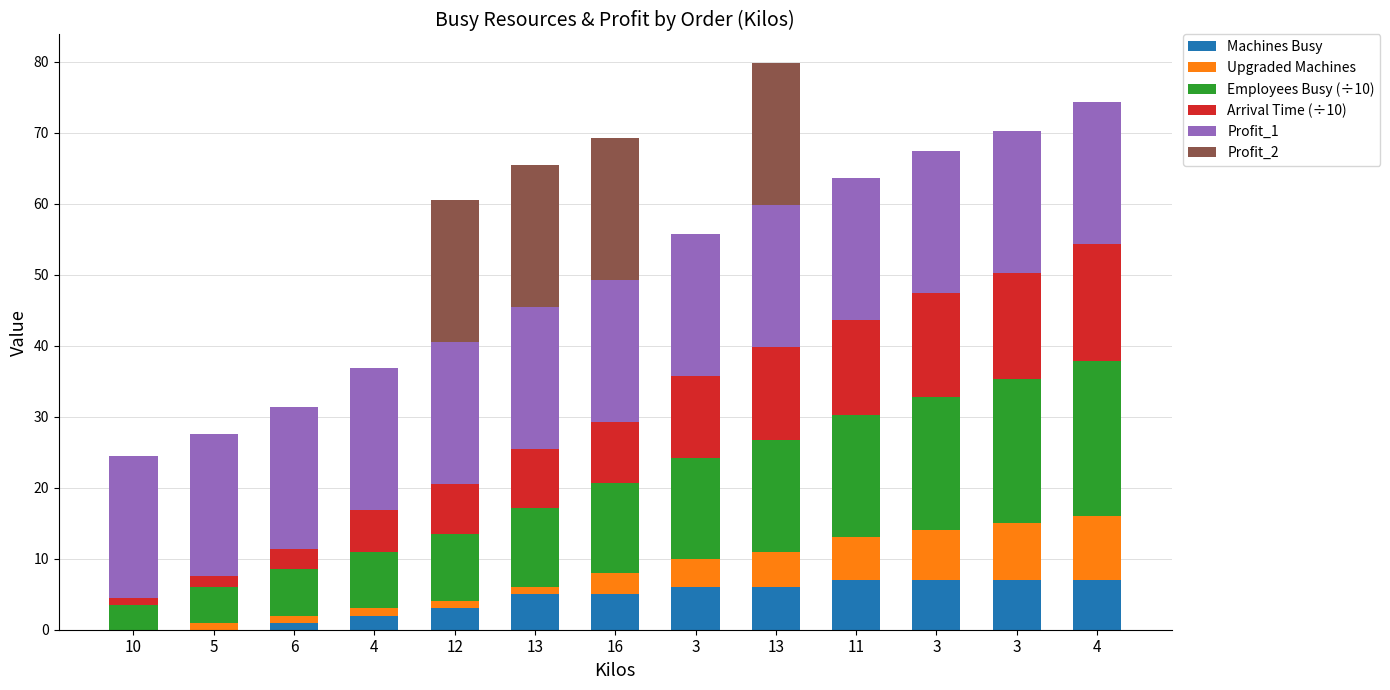

The value of Machines Busy at 4 is 7.0. True or false?

True